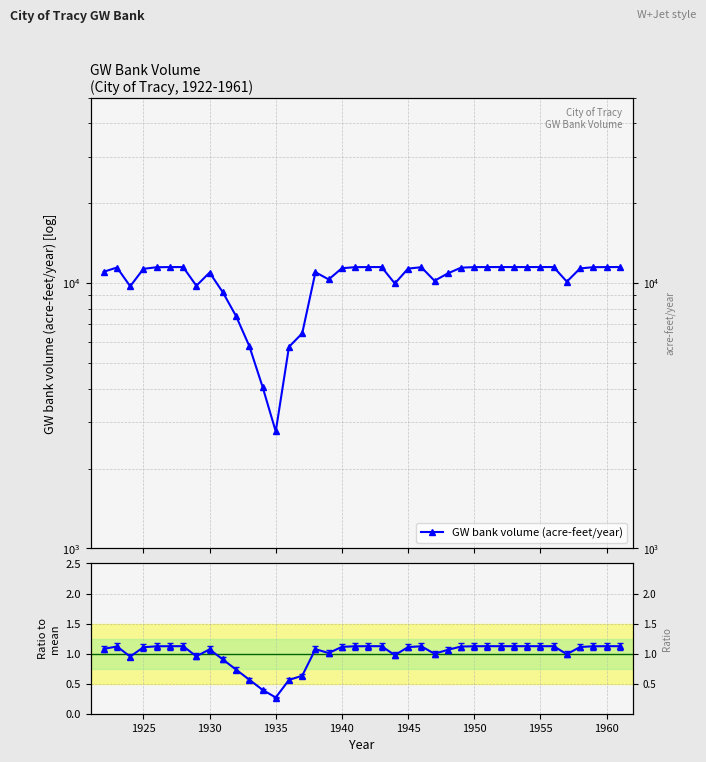

True or false: Ratio to mean has more than 1 interior local peaks.

True